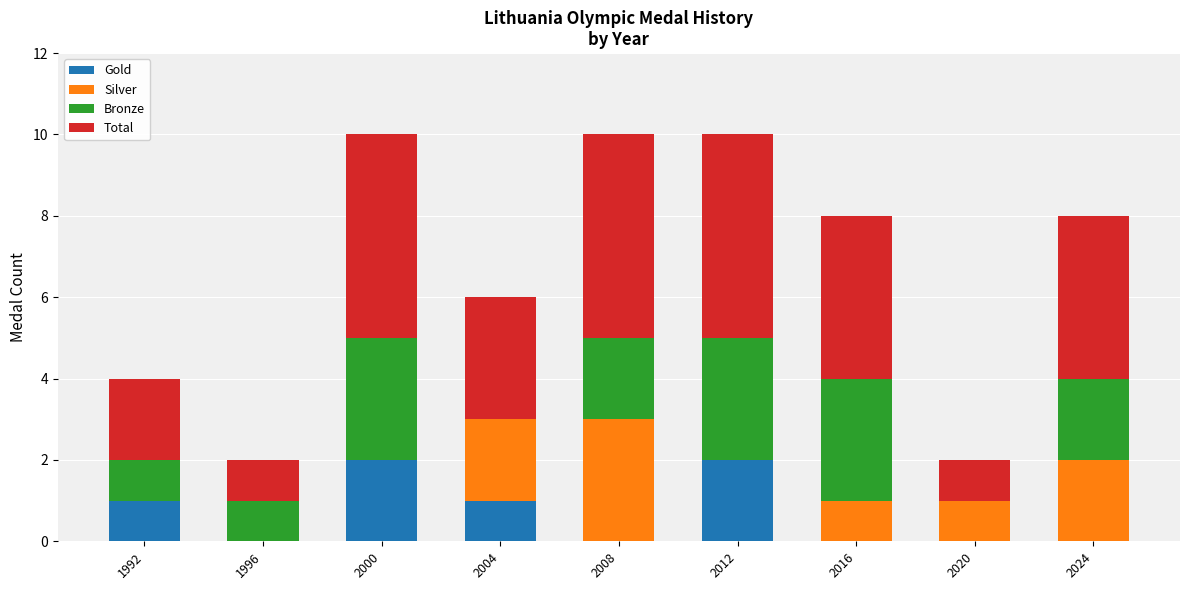

The Gold series shows 2 at 2004. True or false?

False